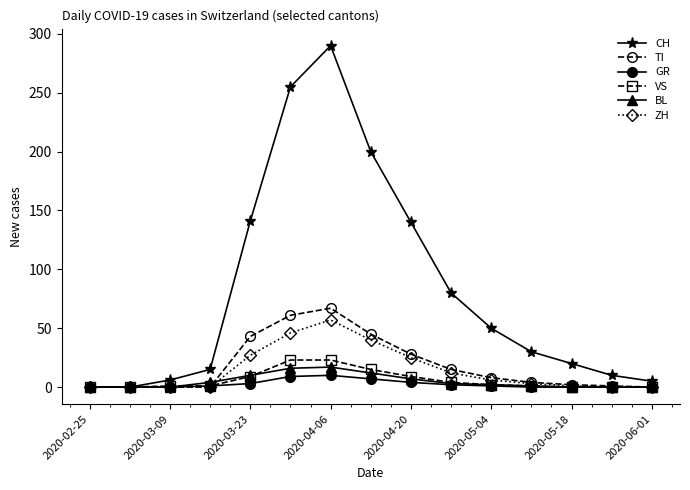

At how many categories does at least one series exceed 195?

3